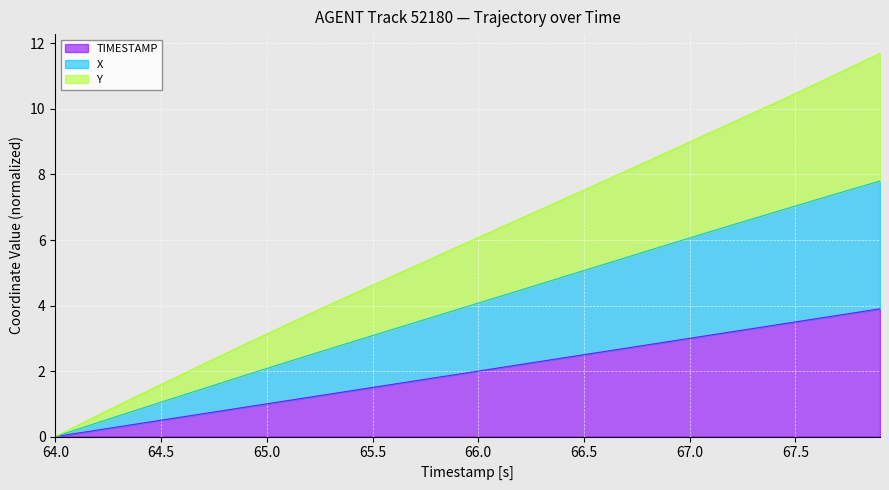

Rank the series by their maximum value, from highest to lowest.

Y, X, TIMESTAMP